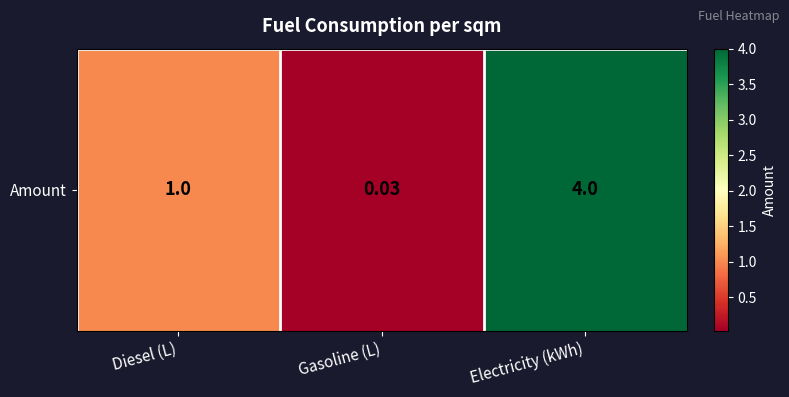

Is it true that the value at Gasoline (L) is 0.0?

False